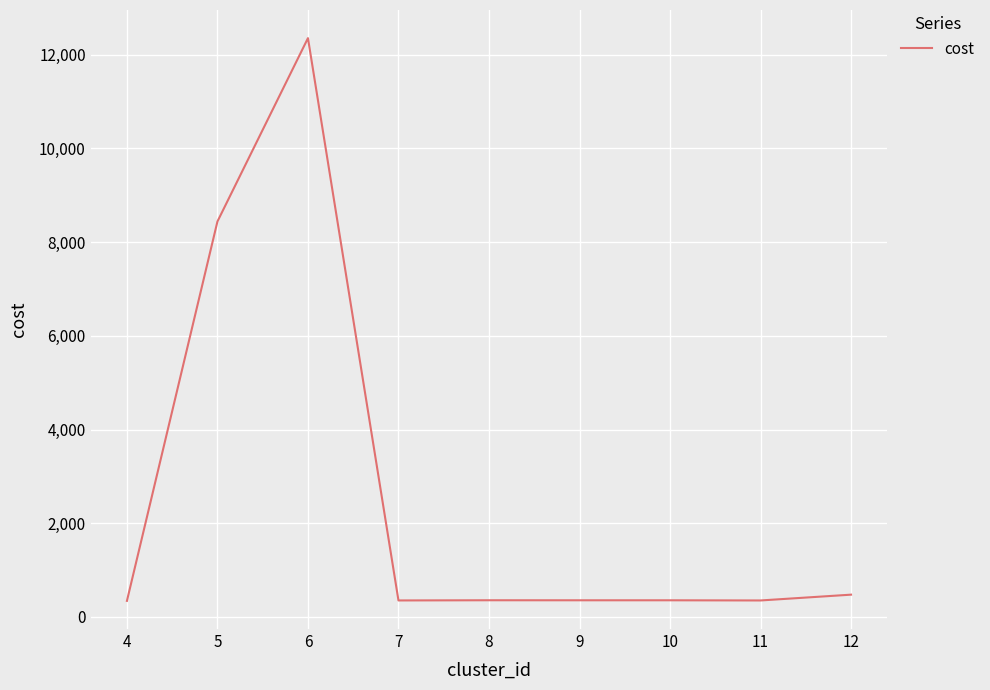

Where is the data nearest to the value 6347?

5